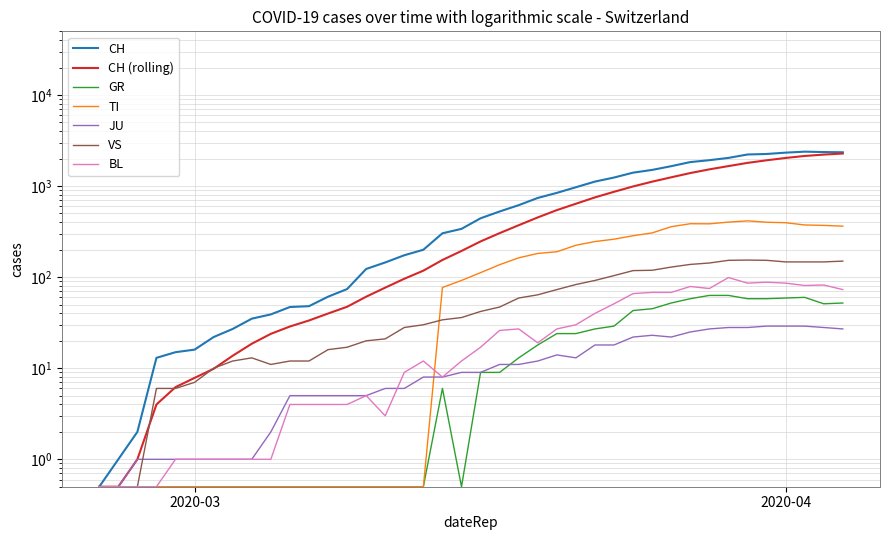

True or false: JU and CH cross at least once.

False